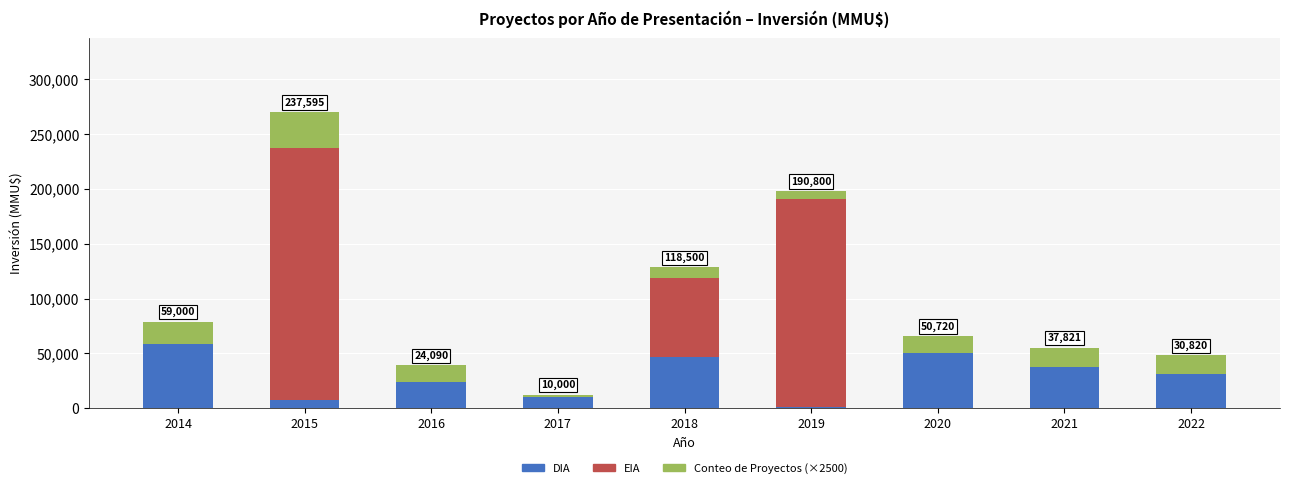

Reading left to right, what are the values for DIA?

2014=59000	2015=7595	2016=24090	2017=10000	2018=46500	2019=800	2020=50720	2021=37821	2022=30820